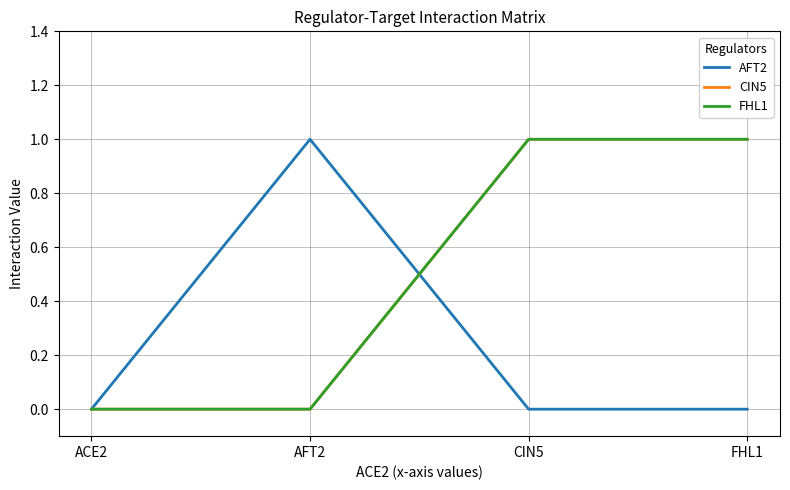

Count the number of categories in the chart.

4